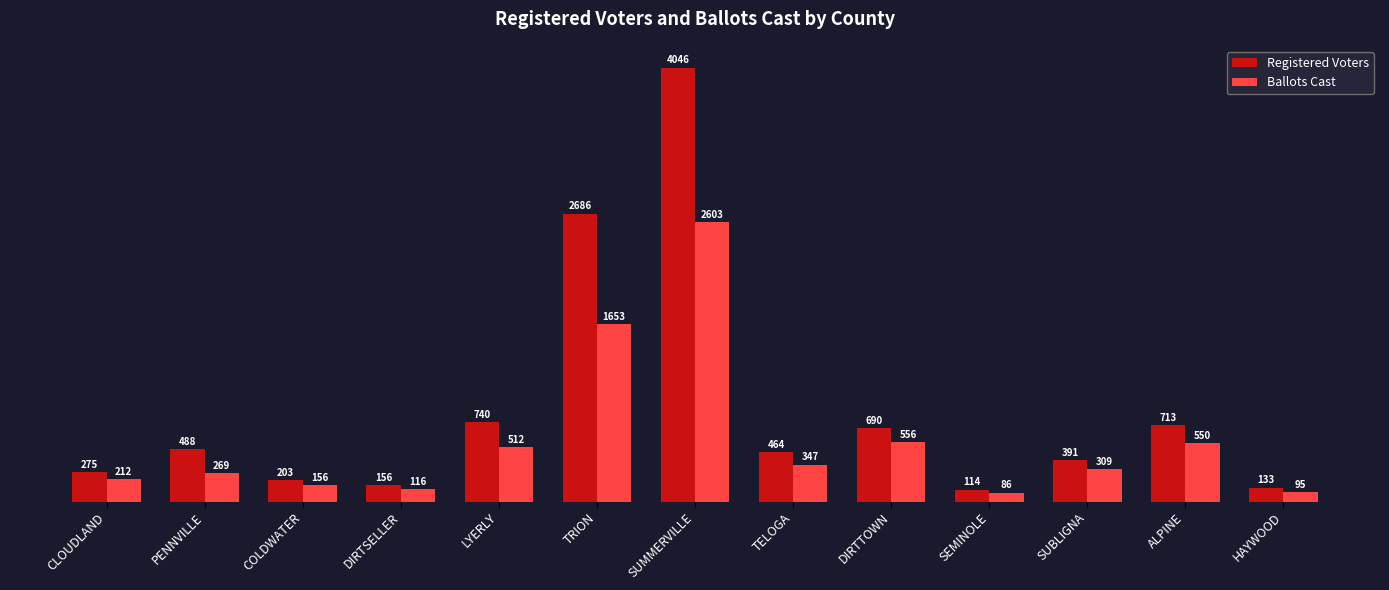

How many values in the Ballots Cast series are below 309?

6